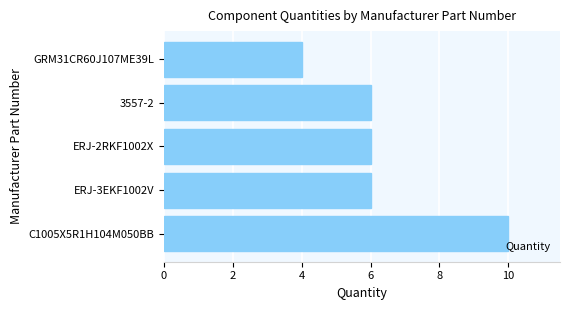

What is the greatest value displayed?

10